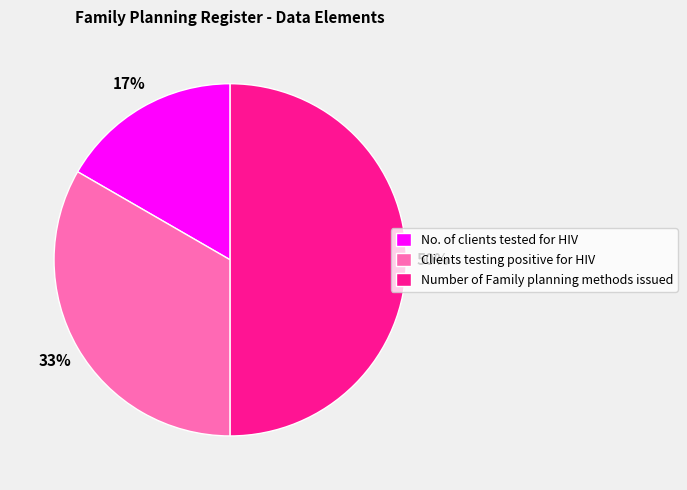

Count the number of slices in the pie.

3